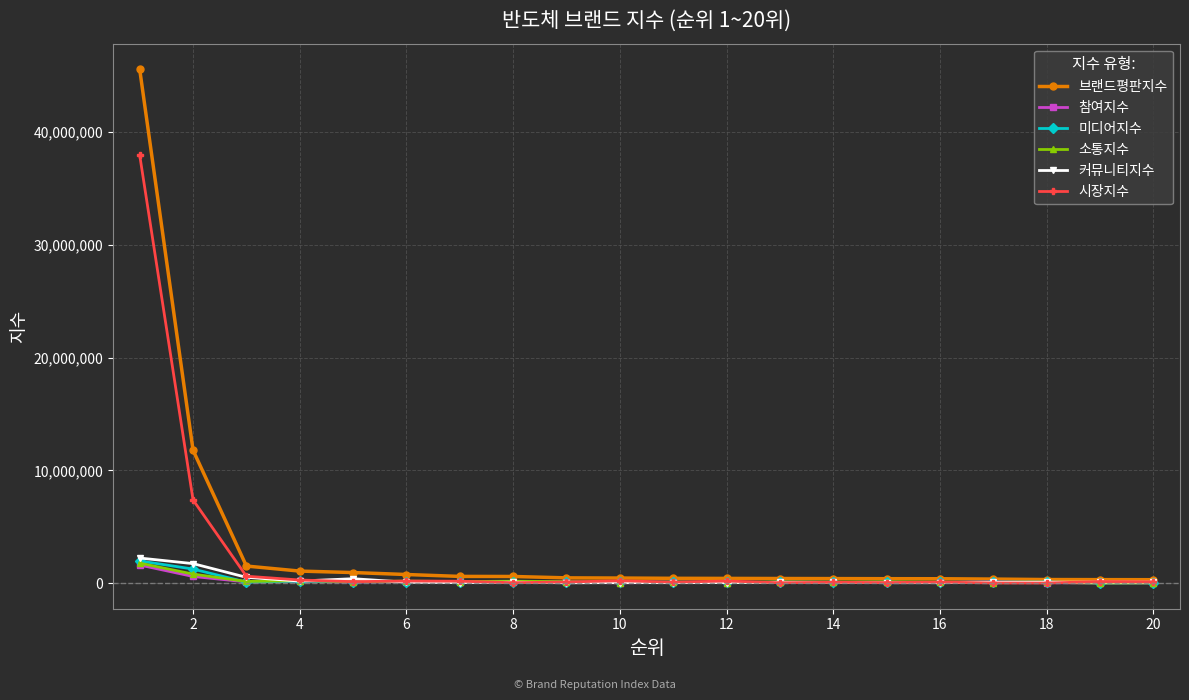

True or false: 시장지수 has more than 0 interior local peaks.

True